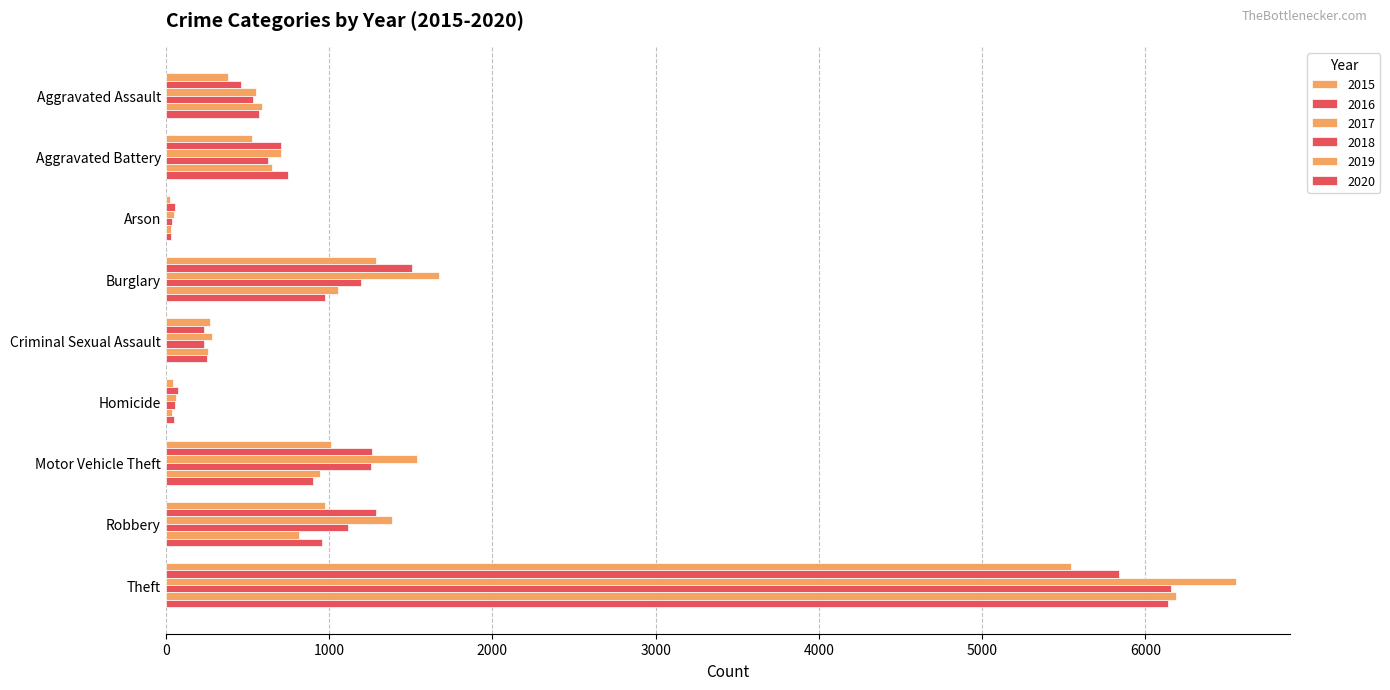

What position from the left is Motor Vehicle Theft?

7